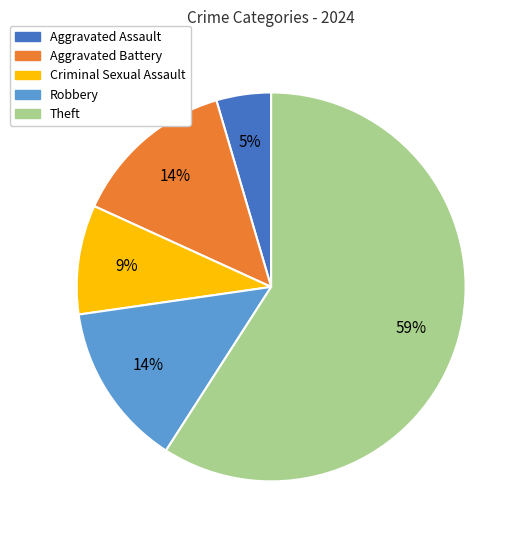

True or false: Aggravated Battery accounts for 14% of the total.

True